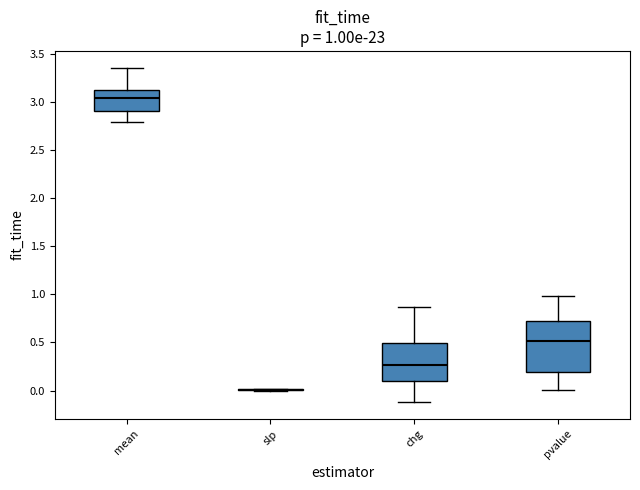

Which box is the tallest, from its lower edge to its upper edge?

pvalue